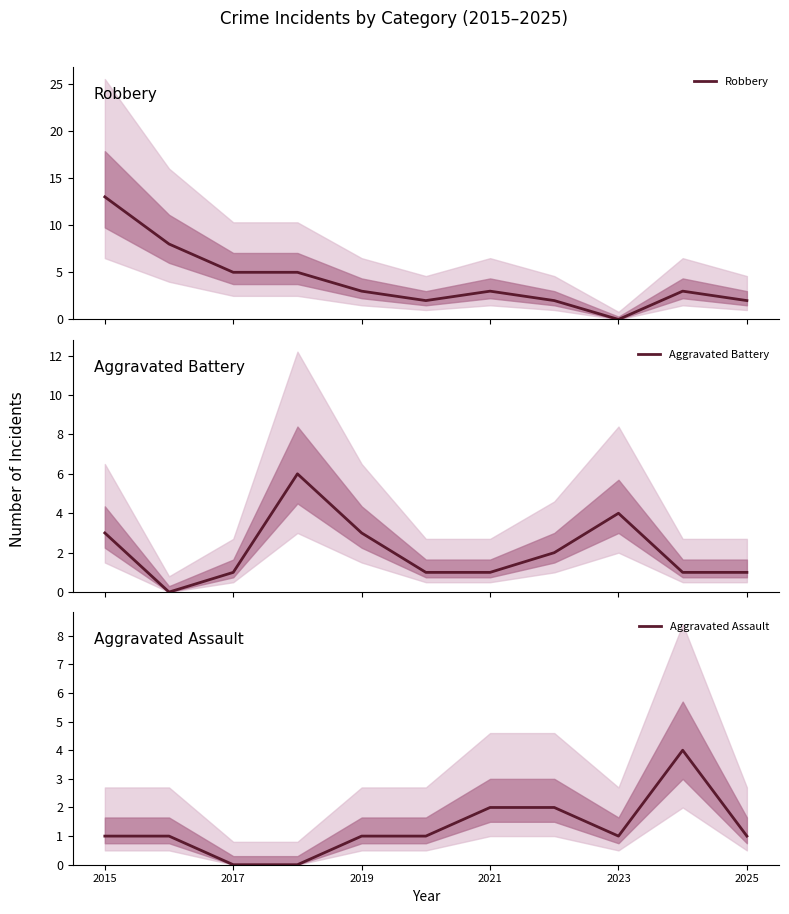

How many positive values does the Robbery series have?

10